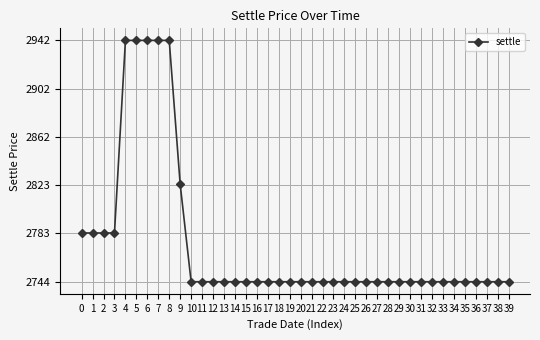

Reading left to right, what are all the values shown in this chart?

2784	2784	2784	2784	2942	2942	2942	2942	2942	2824	2744	2744	2744	2744	2744	2744	2744	2744	2744	2744	2744	2744	2744	2744	2744	2744	2744	2744	2744	2744	2744	2744	2744	2744	2744	2744	2744	2744	2744	2744